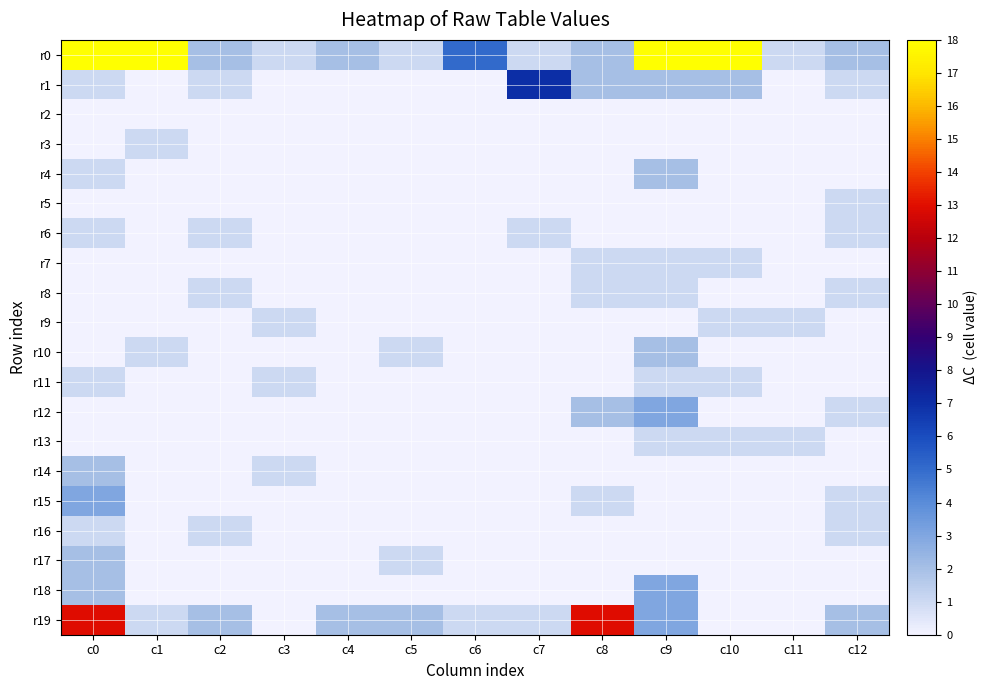

How many categories are shown in the chart?

13